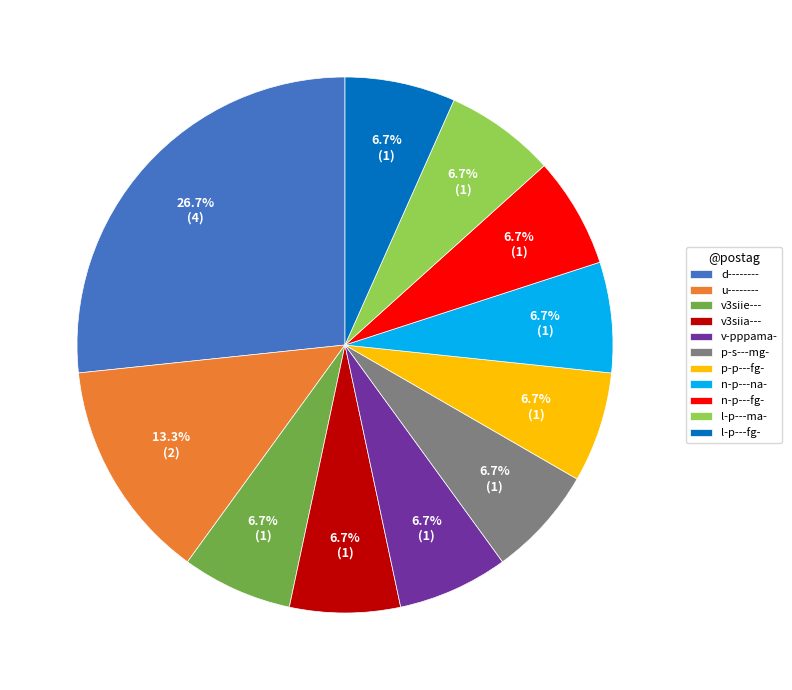

Do v3siia--- and u-------- together represent more than half of the pie?

No